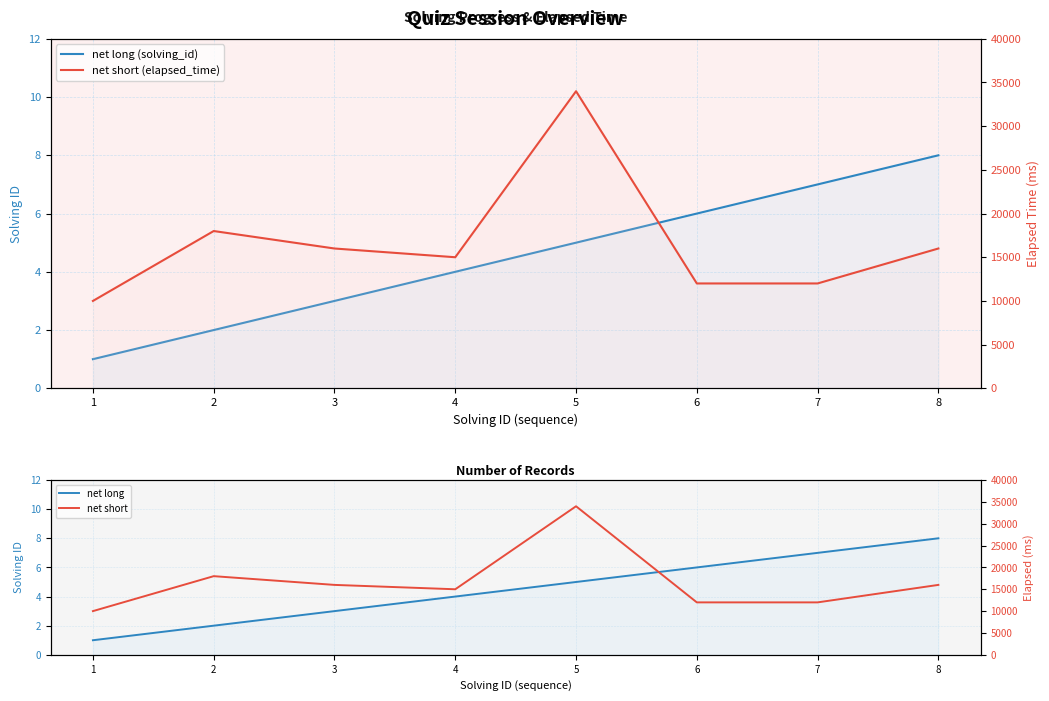

At which category does net short reach its first local valley?

4